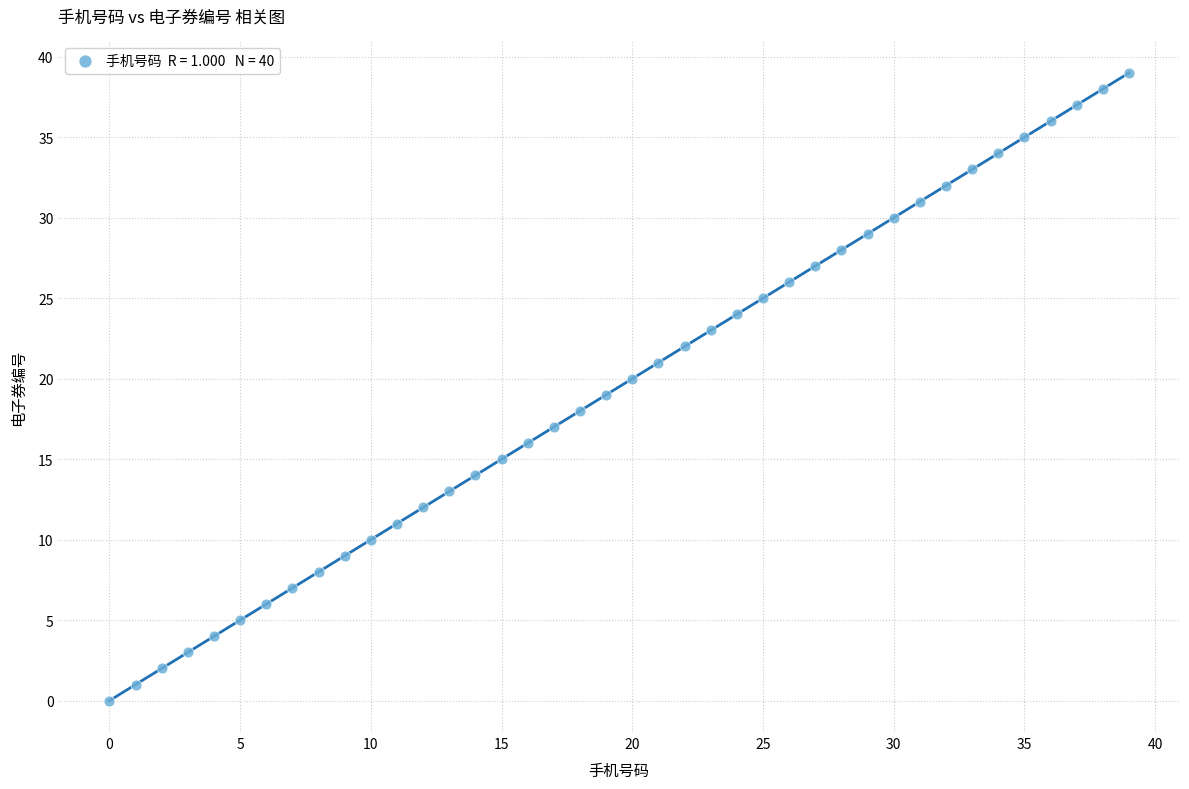

What is the range of Y values (max minus min)?

39